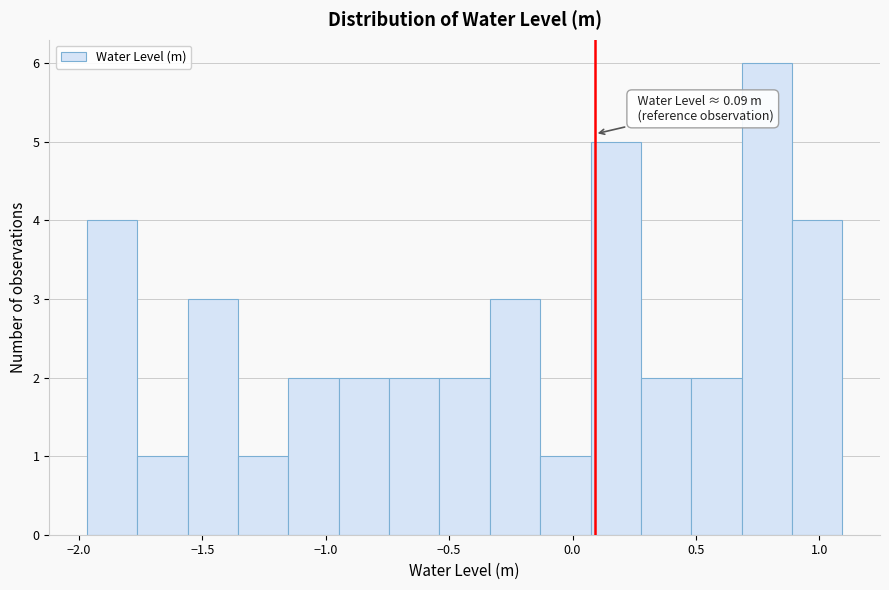

Which range on the x-axis has the tallest bar?

0.70 to 0.90